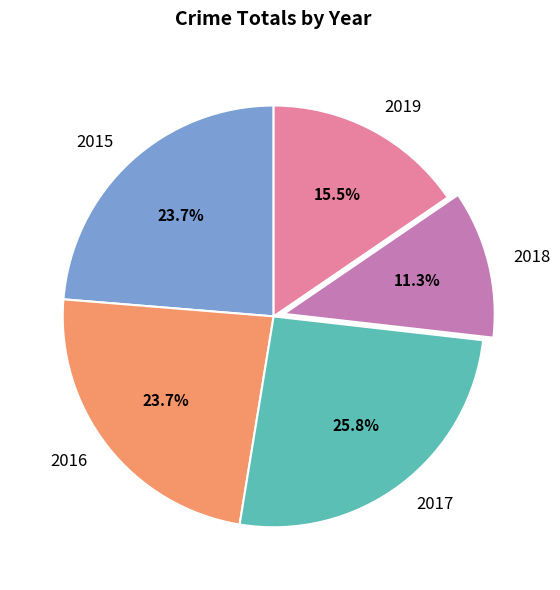

To the nearest percent, what is the difference between the 2017 and 2018 slice percentages?

14%